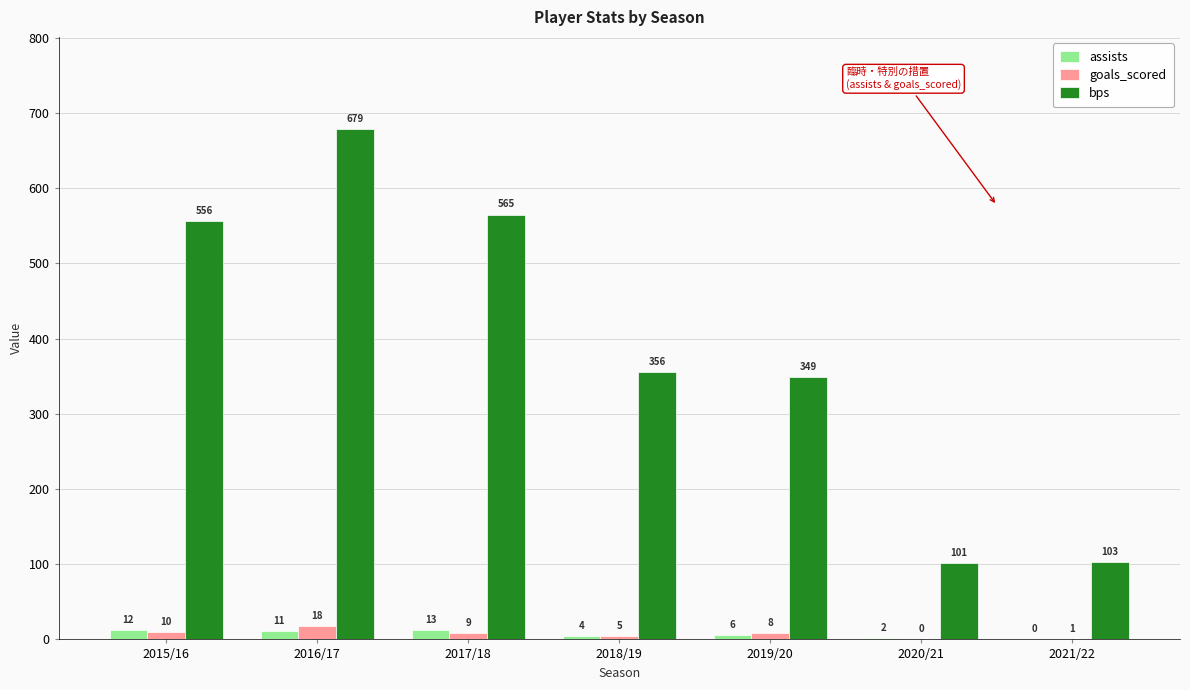

The bps series shows 349 at 2019/20. True or false?

True